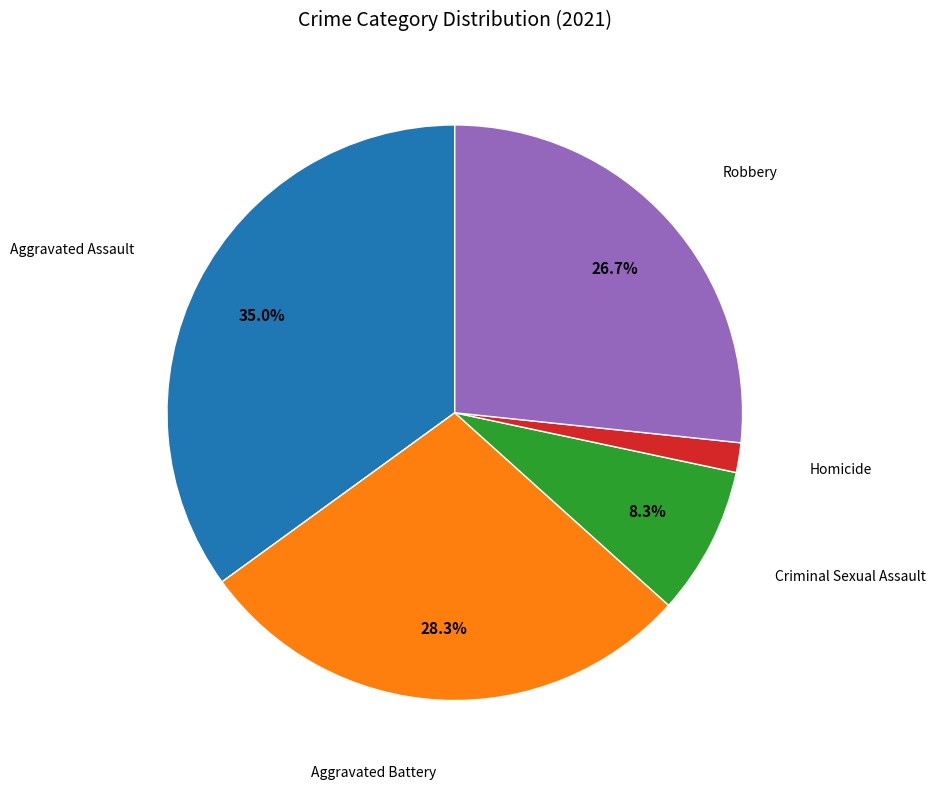

Is there a majority slice in this chart?

No